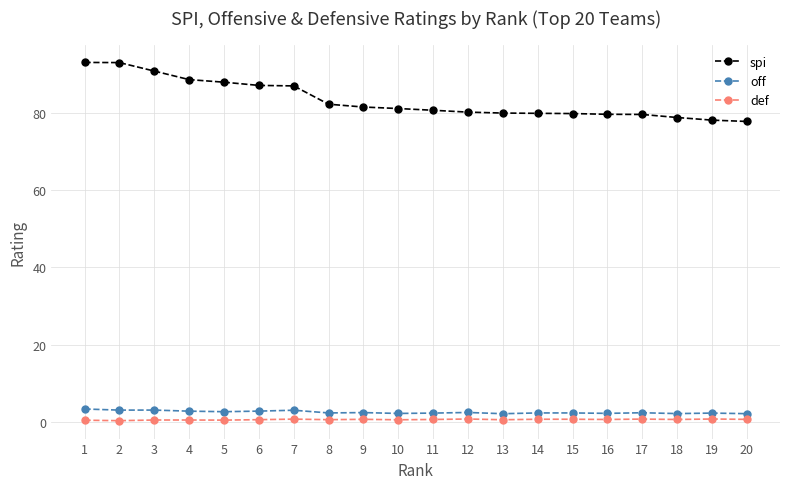

True or false: spi has a value of 19.1 at 16.

False